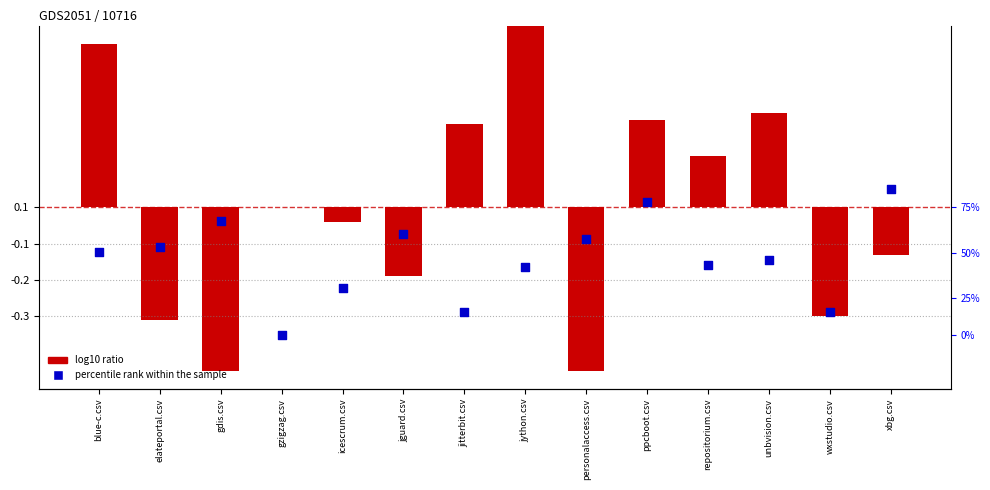

Which series reaches the minimum Y coordinate?

log10 ratio